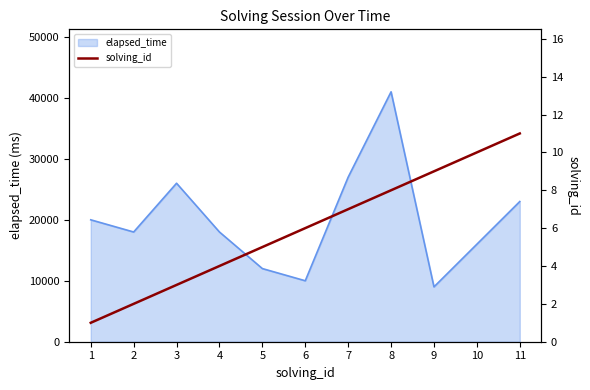

Reading left to right, extract all data points from this chart.

1=1	2=2	3=3	4=4	5=5	6=6	7=7	8=8	9=9	10=10	11=11